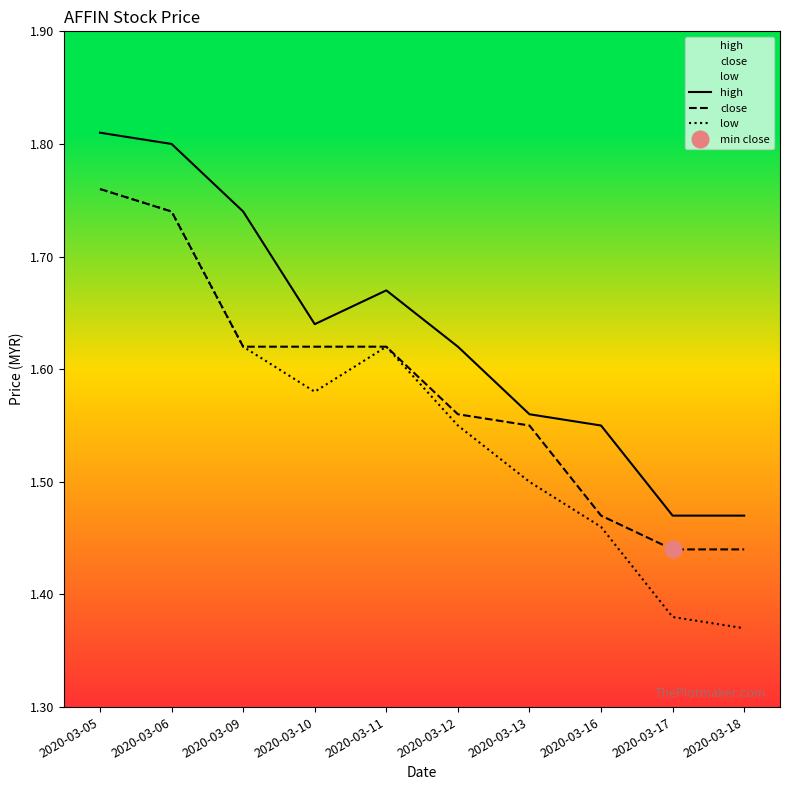

What is the approximate value of close at 2020-03-16?

1.5